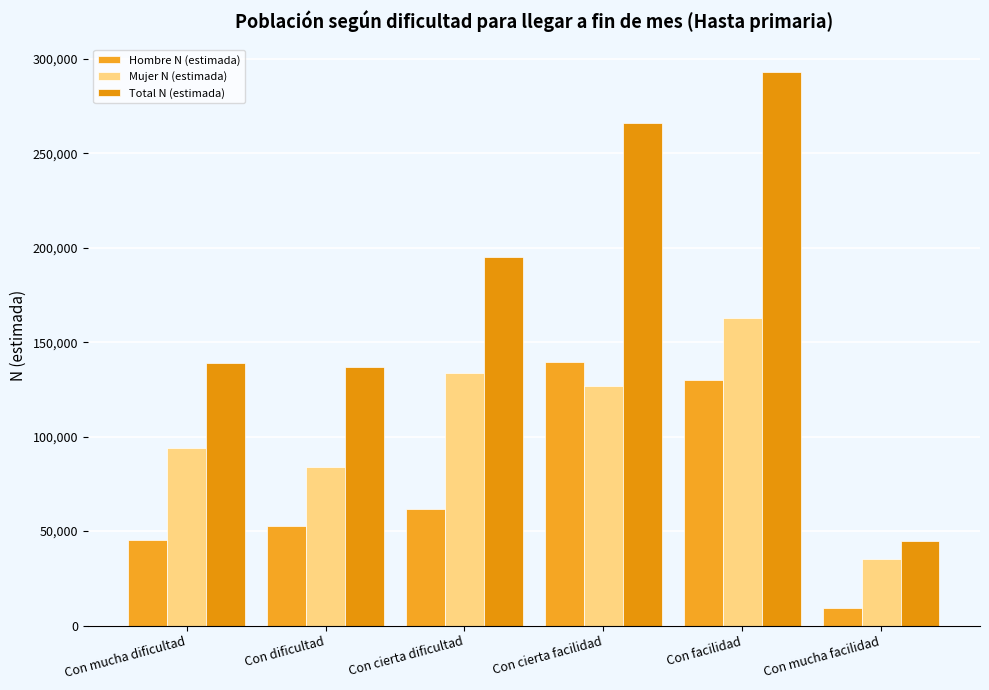

List the labels in order of Hombre N (estimada) value, largest first.

Con cierta facilidad, Con facilidad, Con cierta dificultad, Con dificultad, Con mucha dificultad, Con mucha facilidad